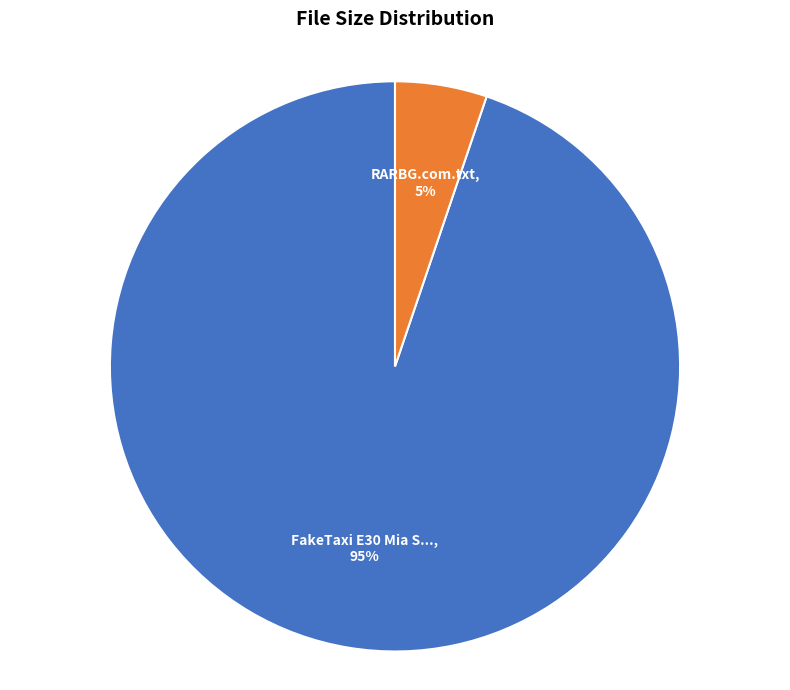

Is there a majority slice in this chart?

Yes